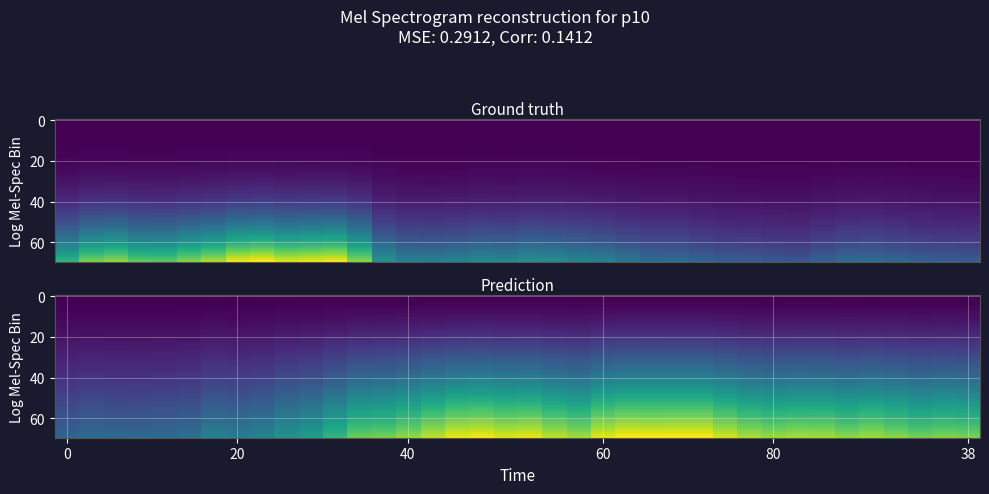

At which category is the sum across all series the highest?

23